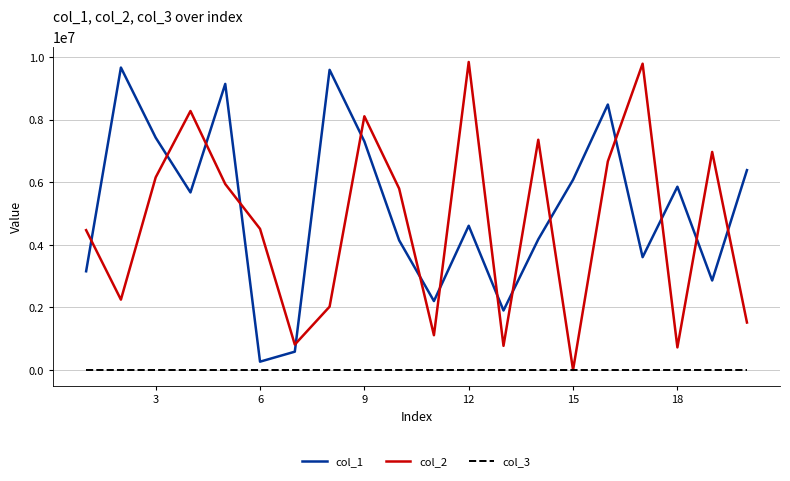

Which series has the widest spread of values?

col_2